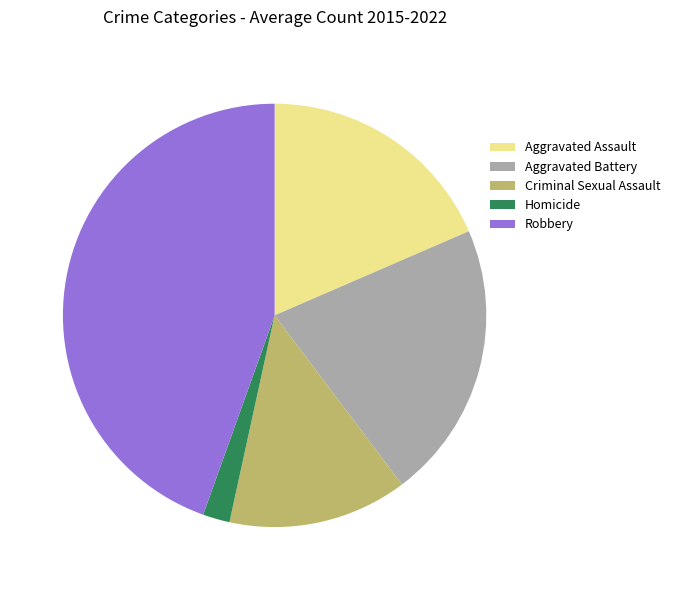

Which slice is the largest?

Robbery